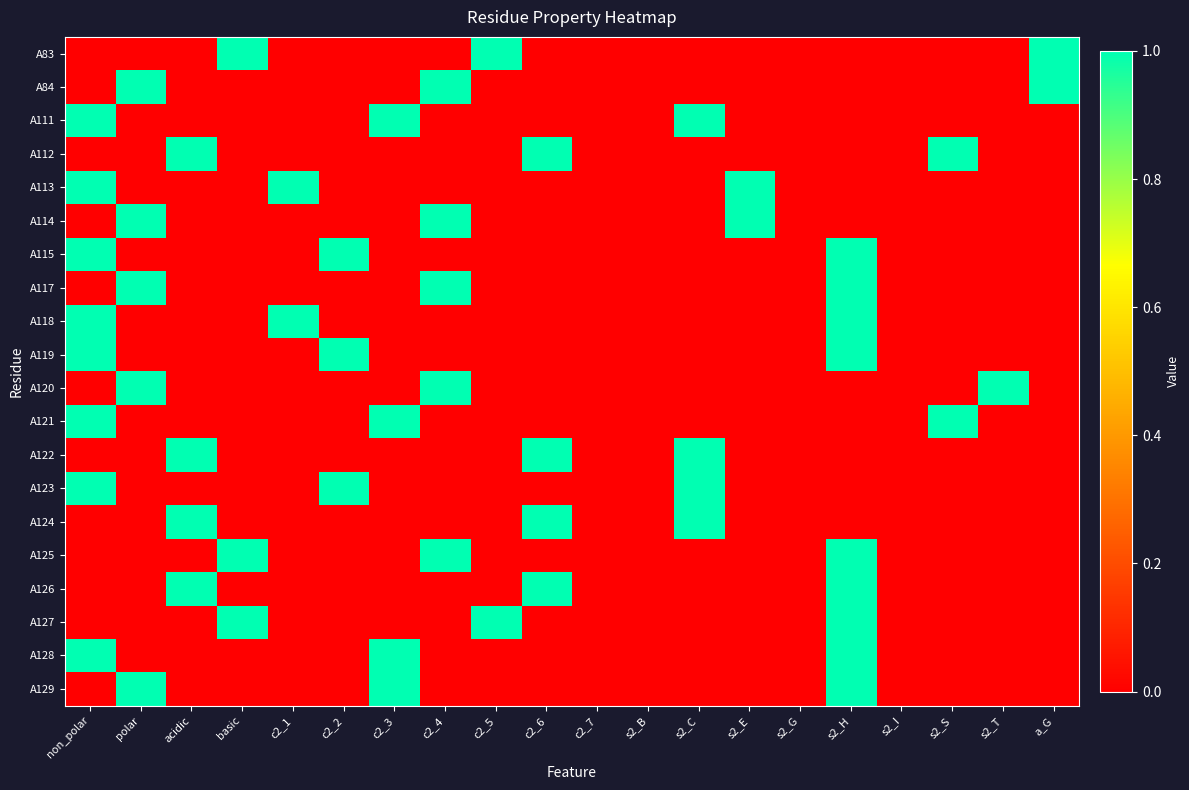

Reading right to left, transcribe all the data shown in this chart.

A83: a_G=1	s2_T=0	s2_S=0	s2_I=0	s2_H=0	s2_G=0	s2_E=0	s2_C=0	s2_B=0	c2_7=0	c2_6=0	c2_5=1	c2_4=0	c2_3=0	c2_2=0	c2_1=0	basic=1	acidic=0	polar=0	non_polar=0
A84: a_G=1	s2_T=0	s2_S=0	s2_I=0	s2_H=0	s2_G=0	s2_E=0	s2_C=0	s2_B=0	c2_7=0	c2_6=0	c2_5=0	c2_4=1	c2_3=0	c2_2=0	c2_1=0	basic=0	acidic=0	polar=1	non_polar=0
A111: a_G=0	s2_T=0	s2_S=0	s2_I=0	s2_H=0	s2_G=0	s2_E=0	s2_C=1	s2_B=0	c2_7=0	c2_6=0	c2_5=0	c2_4=0	c2_3=1	c2_2=0	c2_1=0	basic=0	acidic=0	polar=0	non_polar=1
A112: a_G=0	s2_T=0	s2_S=1	s2_I=0	s2_H=0	s2_G=0	s2_E=0	s2_C=0	s2_B=0	c2_7=0	c2_6=1	c2_5=0	c2_4=0	c2_3=0	c2_2=0	c2_1=0	basic=0	acidic=1	polar=0	non_polar=0
A113: a_G=0	s2_T=0	s2_S=0	s2_I=0	s2_H=0	s2_G=0	s2_E=1	s2_C=0	s2_B=0	c2_7=0	c2_6=0	c2_5=0	c2_4=0	c2_3=0	c2_2=0	c2_1=1	basic=0	acidic=0	polar=0	non_polar=1
A114: a_G=0	s2_T=0	s2_S=0	s2_I=0	s2_H=0	s2_G=0	s2_E=1	s2_C=0	s2_B=0	c2_7=0	c2_6=0	c2_5=0	c2_4=1	c2_3=0	c2_2=0	c2_1=0	basic=0	acidic=0	polar=1	non_polar=0
A115: a_G=0	s2_T=0	s2_S=0	s2_I=0	s2_H=1	s2_G=0	s2_E=0	s2_C=0	s2_B=0	c2_7=0	c2_6=0	c2_5=0	c2_4=0	c2_3=0	c2_2=1	c2_1=0	basic=0	acidic=0	polar=0	non_polar=1
A117: a_G=0	s2_T=0	s2_S=0	s2_I=0	s2_H=1	s2_G=0	s2_E=0	s2_C=0	s2_B=0	c2_7=0	c2_6=0	c2_5=0	c2_4=1	c2_3=0	c2_2=0	c2_1=0	basic=0	acidic=0	polar=1	non_polar=0
A118: a_G=0	s2_T=0	s2_S=0	s2_I=0	s2_H=1	s2_G=0	s2_E=0	s2_C=0	s2_B=0	c2_7=0	c2_6=0	c2_5=0	c2_4=0	c2_3=0	c2_2=0	c2_1=1	basic=0	acidic=0	polar=0	non_polar=1
A119: a_G=0	s2_T=0	s2_S=0	s2_I=0	s2_H=1	s2_G=0	s2_E=0	s2_C=0	s2_B=0	c2_7=0	c2_6=0	c2_5=0	c2_4=0	c2_3=0	c2_2=1	c2_1=0	basic=0	acidic=0	polar=0	non_polar=1
A120: a_G=0	s2_T=1	s2_S=0	s2_I=0	s2_H=0	s2_G=0	s2_E=0	s2_C=0	s2_B=0	c2_7=0	c2_6=0	c2_5=0	c2_4=1	c2_3=0	c2_2=0	c2_1=0	basic=0	acidic=0	polar=1	non_polar=0
A121: a_G=0	s2_T=0	s2_S=1	s2_I=0	s2_H=0	s2_G=0	s2_E=0	s2_C=0	s2_B=0	c2_7=0	c2_6=0	c2_5=0	c2_4=0	c2_3=1	c2_2=0	c2_1=0	basic=0	acidic=0	polar=0	non_polar=1
A122: a_G=0	s2_T=0	s2_S=0	s2_I=0	s2_H=0	s2_G=0	s2_E=0	s2_C=1	s2_B=0	c2_7=0	c2_6=1	c2_5=0	c2_4=0	c2_3=0	c2_2=0	c2_1=0	basic=0	acidic=1	polar=0	non_polar=0
A123: a_G=0	s2_T=0	s2_S=0	s2_I=0	s2_H=0	s2_G=0	s2_E=0	s2_C=1	s2_B=0	c2_7=0	c2_6=0	c2_5=0	c2_4=0	c2_3=0	c2_2=1	c2_1=0	basic=0	acidic=0	polar=0	non_polar=1
A124: a_G=0	s2_T=0	s2_S=0	s2_I=0	s2_H=0	s2_G=0	s2_E=0	s2_C=1	s2_B=0	c2_7=0	c2_6=1	c2_5=0	c2_4=0	c2_3=0	c2_2=0	c2_1=0	basic=0	acidic=1	polar=0	non_polar=0
A125: a_G=0	s2_T=0	s2_S=0	s2_I=0	s2_H=1	s2_G=0	s2_E=0	s2_C=0	s2_B=0	c2_7=0	c2_6=0	c2_5=0	c2_4=1	c2_3=0	c2_2=0	c2_1=0	basic=1	acidic=0	polar=0	non_polar=0
A126: a_G=0	s2_T=0	s2_S=0	s2_I=0	s2_H=1	s2_G=0	s2_E=0	s2_C=0	s2_B=0	c2_7=0	c2_6=1	c2_5=0	c2_4=0	c2_3=0	c2_2=0	c2_1=0	basic=0	acidic=1	polar=0	non_polar=0
A127: a_G=0	s2_T=0	s2_S=0	s2_I=0	s2_H=1	s2_G=0	s2_E=0	s2_C=0	s2_B=0	c2_7=0	c2_6=0	c2_5=1	c2_4=0	c2_3=0	c2_2=0	c2_1=0	basic=1	acidic=0	polar=0	non_polar=0
A128: a_G=0	s2_T=0	s2_S=0	s2_I=0	s2_H=1	s2_G=0	s2_E=0	s2_C=0	s2_B=0	c2_7=0	c2_6=0	c2_5=0	c2_4=0	c2_3=1	c2_2=0	c2_1=0	basic=0	acidic=0	polar=0	non_polar=1
A129: a_G=0	s2_T=0	s2_S=0	s2_I=0	s2_H=1	s2_G=0	s2_E=0	s2_C=0	s2_B=0	c2_7=0	c2_6=0	c2_5=0	c2_4=0	c2_3=1	c2_2=0	c2_1=0	basic=0	acidic=0	polar=1	non_polar=0